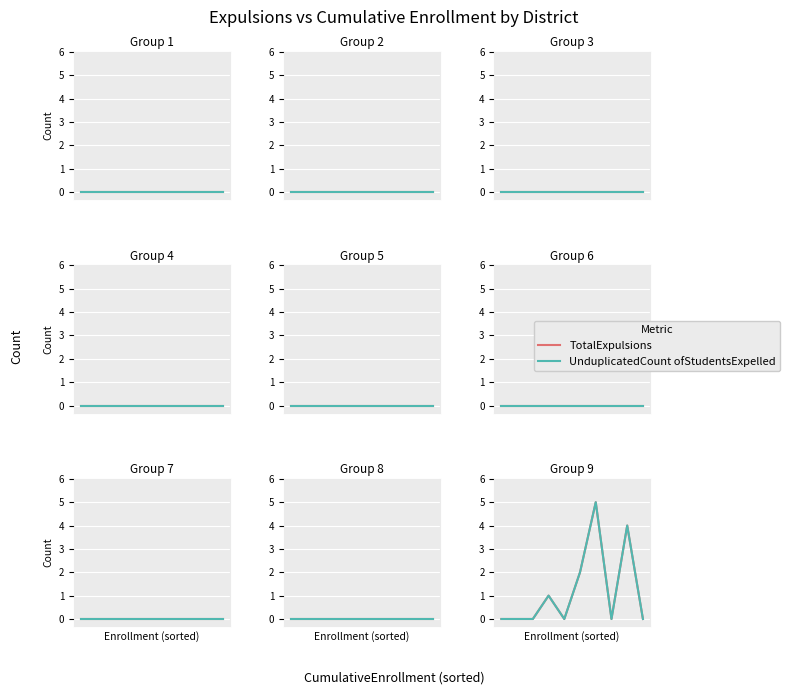

List the series in order of their peak value, lowest first.

TotalExpulsions, UnduplicatedCount ofStudentsExpelled